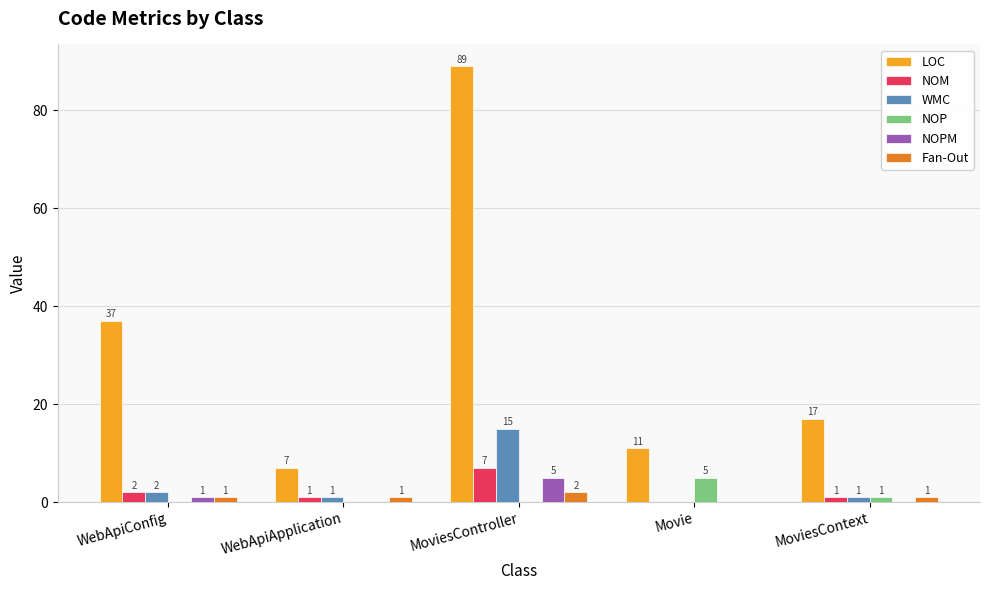

What is the total value across all series at WebApiApplication?

10